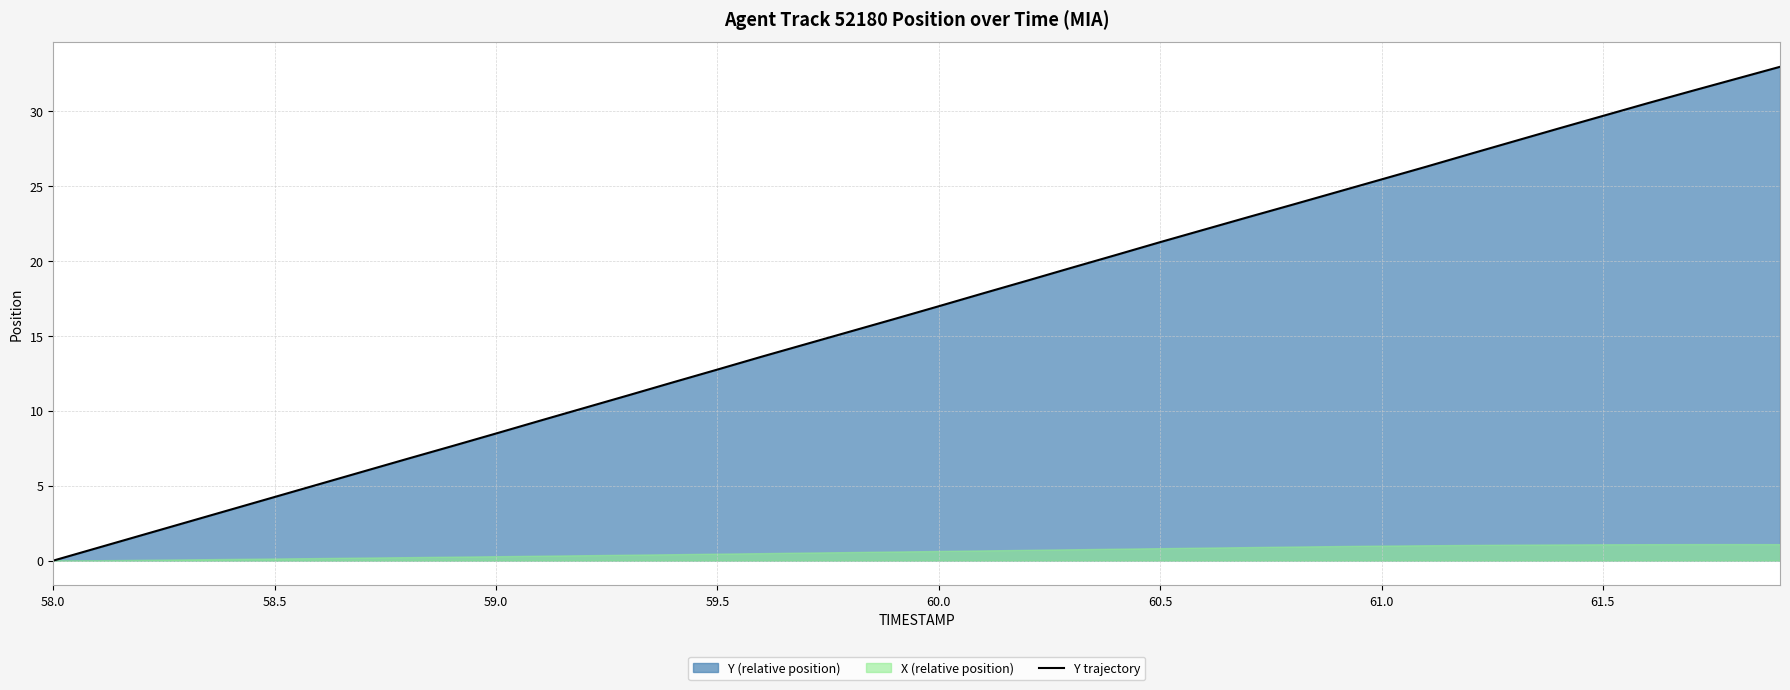

Does the chart display data point markers on the line(s)?

No